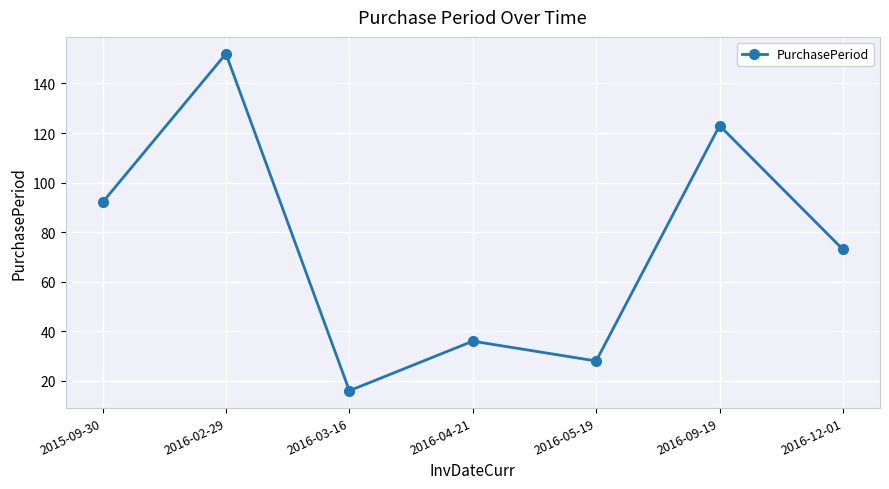

Read the value at 2016-12-01, to the nearest 10.

70